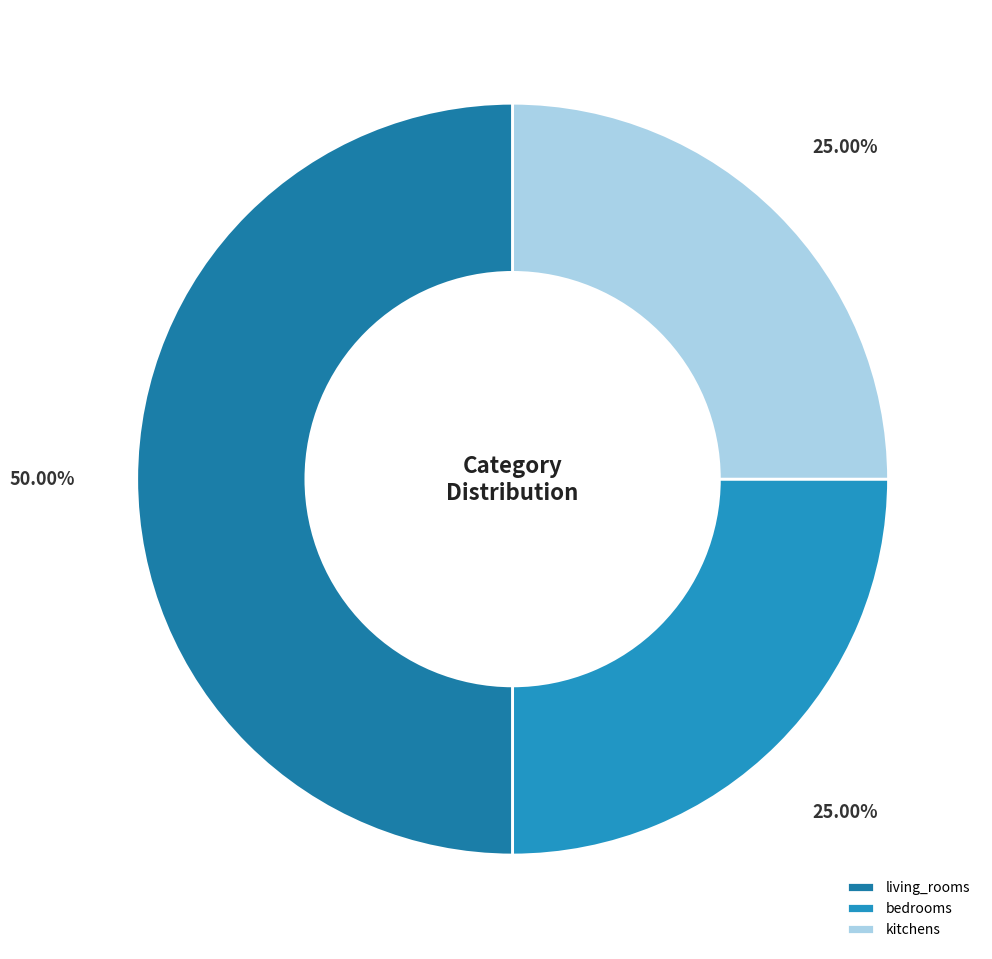

What is the total percentage of bedrooms and living_rooms?

75.0%